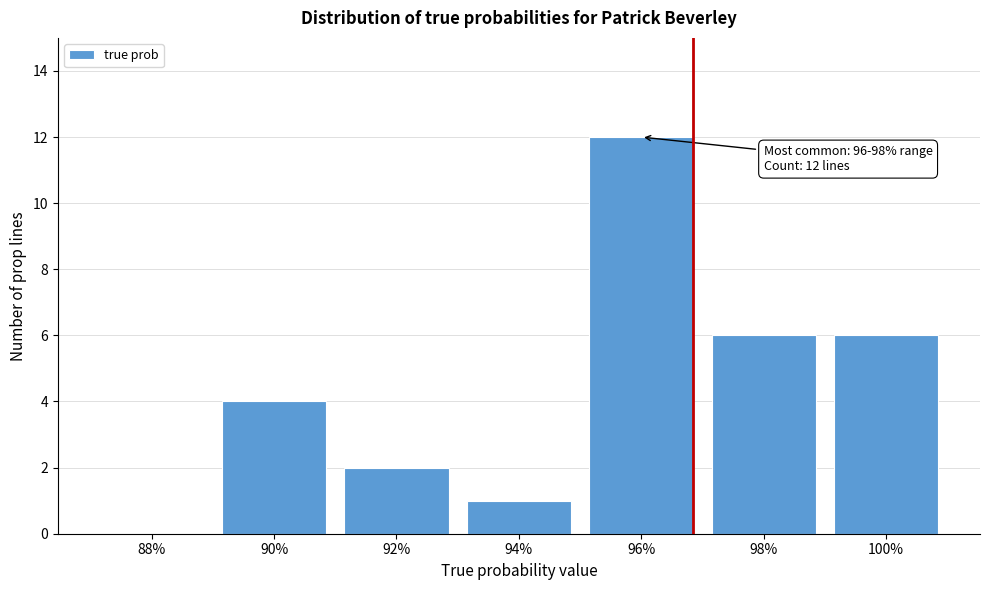

Reading left to right, extract all data points from this chart.

88%=0	90%=4	92%=2	94%=1	96%=12	98%=6	100%=6